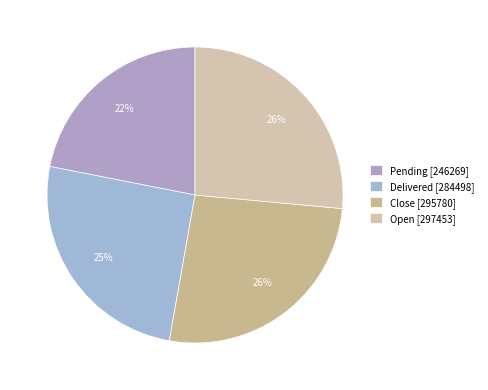

Does Delivered account for over 50% of the chart?

No